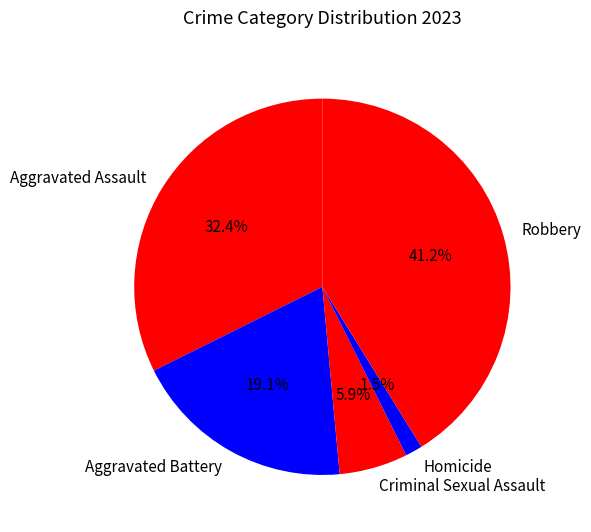

To the nearest percent, what is the difference between the Robbery and Homicide slice percentages?

40%